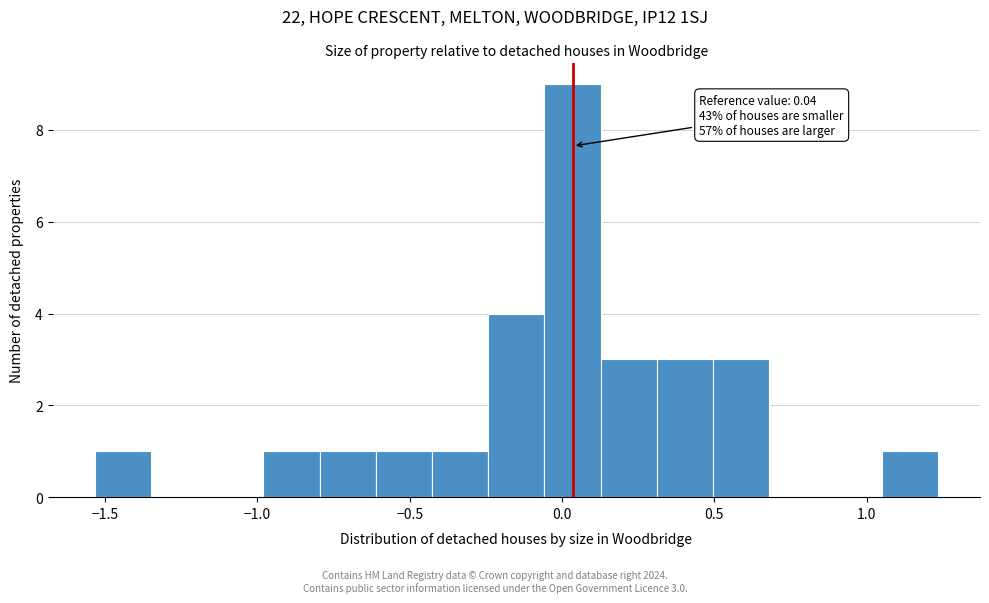

Around what value on the x-axis is the tallest bar? Give the approximate position of its centre, as read against the axis.

0.05